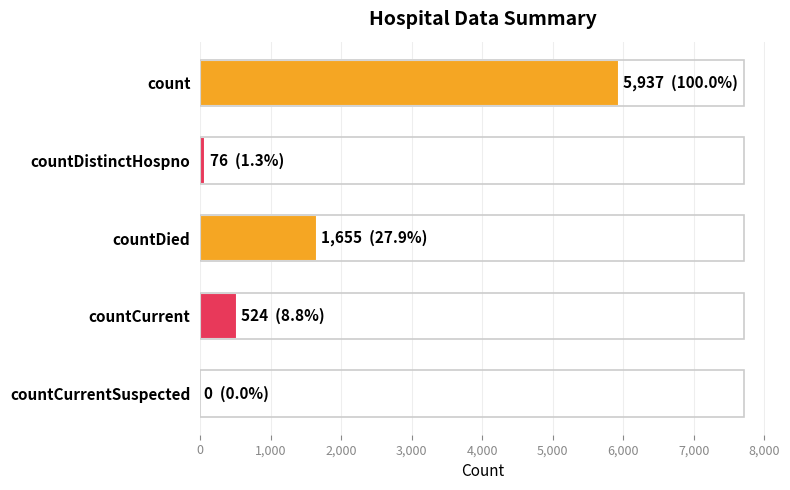

Reading top to bottom, list all the values displayed in this chart.

count=5937	countDistinctHospno=76	countDied=1655	countCurrent=524	countCurrentSuspected=0